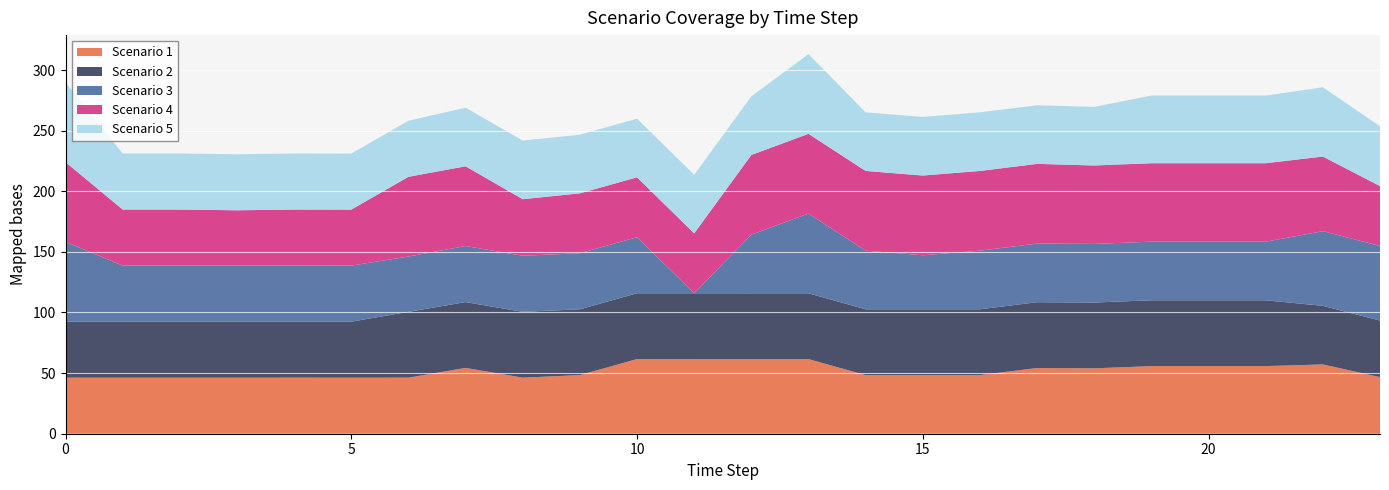

Reading right to left, what are all the values shown in this chart?

Scenario 1: 46.7	57.2	55.8	55.8	55.8	53.9	54.2	48.4	48.4	48.4	61.5	61.5	61.6	61.6	48.4	46.3	54.3	46.3	46.2	46.3	46.2	46.2	46.2	46.3
Scenario 2: 46.7	48.4	54.3	54.3	54.3	54.3	54.3	54.3	54.3	54.3	54.3	54.3	54.3	54.3	54.3	54.3	54.3	54.3	46.2	46.2	46.2	46.2	46.2	46.3
Scenario 3: 61.6	61.6	48.4	48.4	48.4	48.4	48.4	48.4	44.6	48.4	65.8	48.4	0.0	46.3	46.3	46.3	46.3	45.6	46.2	46.3	46.3	46.3	46.3	65.8
Scenario 4: 49.4	61.5	64.7	64.7	64.7	64.7	65.8	65.8	65.8	65.8	65.8	65.8	49.4	49.4	49.4	46.7	65.8	65.8	46.2	46.2	45.6	46.3	46.3	65.8
Scenario 5: 49.4	57.2	55.8	55.8	55.8	48.4	48.4	48.4	48.4	48.4	65.8	48.4	48.4	48.4	48.4	48.4	48.4	46.3	46.2	46.2	46.2	46.2	46.2	65.8